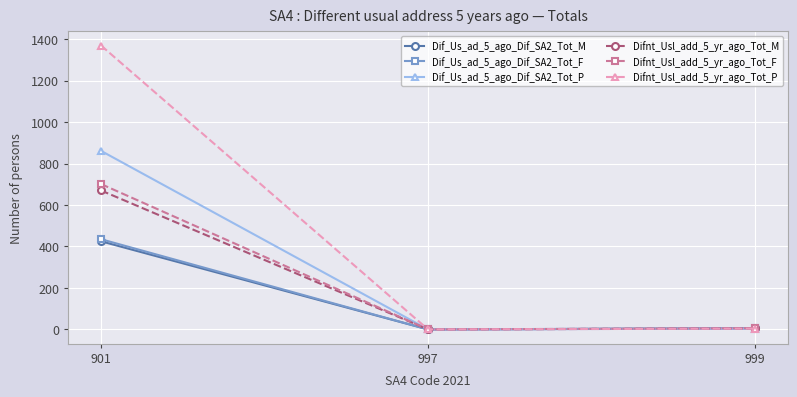

Is the value of Dif_Us_ad_5_ago_Dif_SA2_Tot_F at 901 greater than the value of Dif_Us_ad_5_ago_Dif_SA2_Tot_M at 997?

Yes